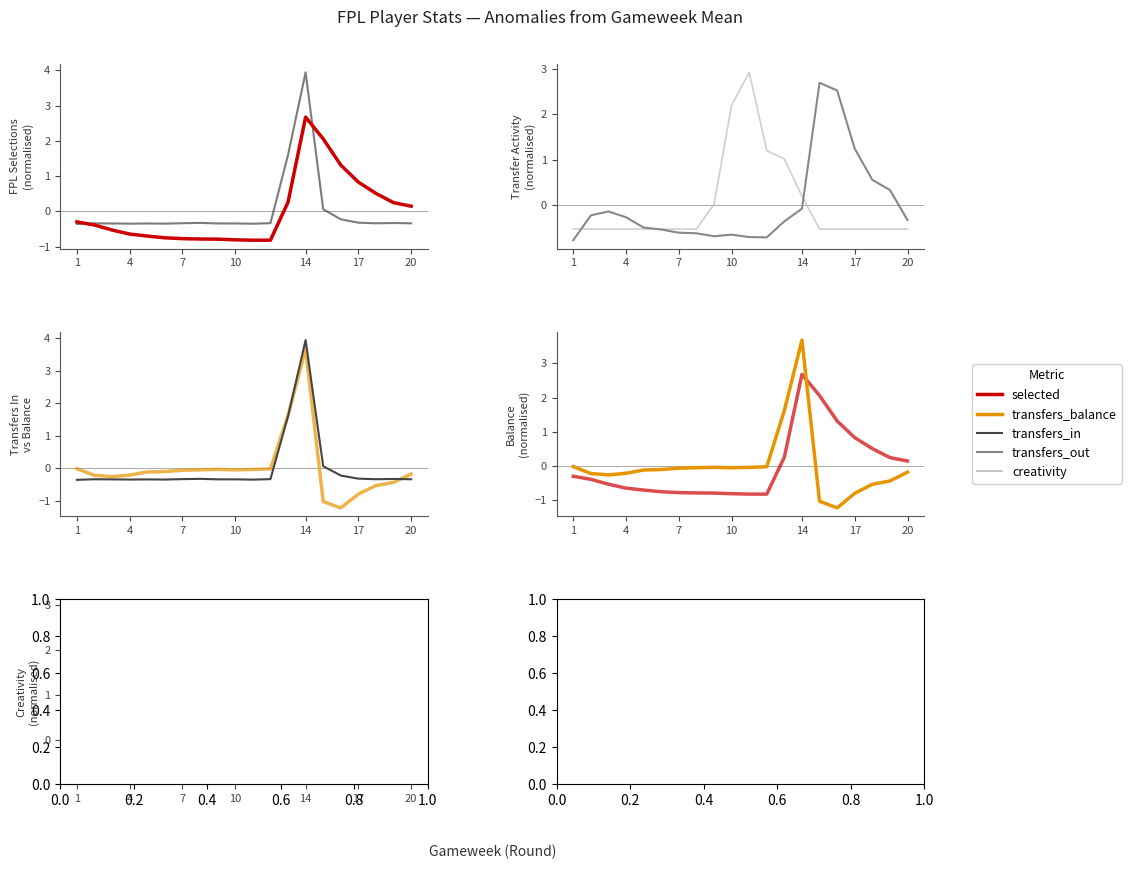

What is the value of the transfers_balance point at the 2nd from the left?

-0.2